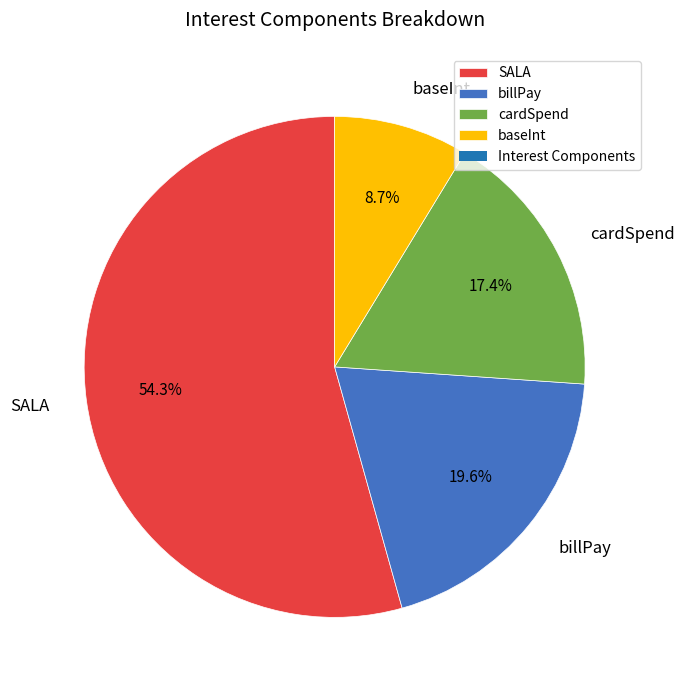

Count the number of slices in the pie.

4